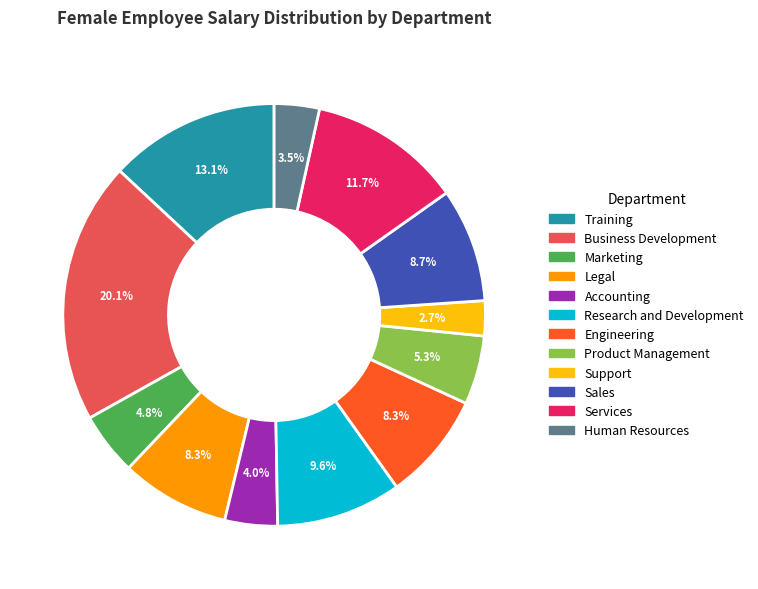

Is there a majority slice in this chart?

No